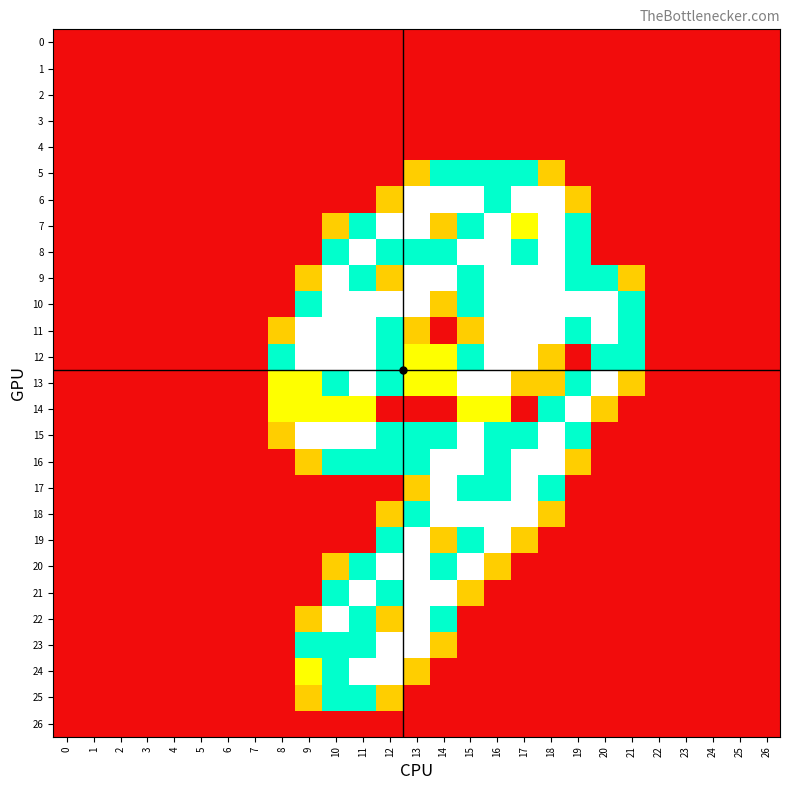

Reading left to right, what are all the values shown in this chart?

0: 0=0.0	1=0.0	2=0.0	3=0.0	4=0.0	5=0.0	6=0.0	7=0.0	8=0.0	9=0.0	10=0.0	11=0.0	12=0.0	13=0.0	14=0.0	15=0.0	16=0.0	17=0.0	18=0.0	19=0.0	20=0.0	21=0.0	22=0.0	23=0.0	24=0.0	25=0.0	26=0.0
1: 0=0.0	1=0.0	2=0.0	3=0.0	4=0.0	5=0.0	6=0.0	7=0.0	8=0.0	9=0.0	10=0.0	11=0.0	12=0.0	13=0.0	14=0.0	15=0.0	16=0.0	17=0.0	18=0.0	19=0.0	20=0.0	21=0.0	22=0.0	23=0.0	24=0.0	25=0.0	26=0.0
2: 0=0.0	1=0.0	2=0.0	3=0.0	4=0.0	5=0.0	6=0.0	7=0.0	8=0.0	9=0.0	10=0.0	11=0.0	12=0.0	13=0.0	14=0.0	15=0.0	16=0.0	17=0.0	18=0.0	19=0.0	20=0.0	21=0.0	22=0.0	23=0.0	24=0.0	25=0.0	26=0.0
3: 0=0.0	1=0.0	2=0.0	3=0.0	4=0.0	5=0.0	6=0.0	7=0.0	8=0.0	9=0.0	10=0.0	11=0.0	12=0.0	13=0.0	14=0.0	15=0.0	16=0.0	17=0.0	18=0.0	19=0.0	20=0.0	21=0.0	22=0.0	23=0.0	24=0.0	25=0.0	26=0.0
4: 0=0.0	1=0.0	2=0.0	3=0.0	4=0.0	5=0.0	6=0.0	7=0.0	8=0.0	9=0.0	10=0.0	11=0.0	12=0.0	13=0.0	14=0.0	15=0.0	16=0.0	17=0.0	18=0.0	19=0.0	20=0.0	21=0.0	22=0.0	23=0.0	24=0.0	25=0.0	26=0.0
5: 0=0.0	1=0.0	2=0.0	3=0.0	4=0.0	5=0.0	6=0.0	7=0.0	8=0.0	9=0.0	10=0.0	11=0.0	12=0.0	13=0.8	14=1.5	15=1.5	16=1.5	17=1.5	18=0.8	19=0.0	20=0.0	21=0.0	22=0.0	23=0.0	24=0.0	25=0.0	26=0.0
6: 0=0.0	1=0.0	2=0.0	3=0.0	4=0.0	5=0.0	6=0.0	7=0.0	8=0.0	9=0.0	10=0.0	11=0.0	12=0.8	13=2.0	14=2.0	15=2.0	16=1.5	17=2.0	18=2.0	19=0.8	20=0.0	21=0.0	22=0.0	23=0.0	24=0.0	25=0.0	26=0.0
7: 0=0.0	1=0.0	2=0.0	3=0.0	4=0.0	5=0.0	6=0.0	7=0.0	8=0.0	9=0.0	10=0.8	11=1.5	12=2.0	13=2.0	14=0.8	15=1.5	16=2.0	17=1.0	18=2.0	19=1.5	20=0.0	21=0.0	22=0.0	23=0.0	24=0.0	25=0.0	26=0.0
8: 0=0.0	1=0.0	2=0.0	3=0.0	4=0.0	5=0.0	6=0.0	7=0.0	8=0.0	9=0.0	10=1.5	11=2.0	12=1.5	13=1.5	14=1.5	15=2.0	16=2.0	17=1.5	18=2.0	19=1.5	20=0.0	21=0.0	22=0.0	23=0.0	24=0.0	25=0.0	26=0.0
9: 0=0.0	1=0.0	2=0.0	3=0.0	4=0.0	5=0.0	6=0.0	7=0.0	8=0.0	9=0.8	10=2.0	11=1.5	12=0.8	13=2.0	14=2.0	15=1.5	16=2.0	17=2.0	18=2.0	19=1.5	20=1.5	21=0.8	22=0.0	23=0.0	24=0.0	25=0.0	26=0.0
10: 0=0.0	1=0.0	2=0.0	3=0.0	4=0.0	5=0.0	6=0.0	7=0.0	8=0.0	9=1.5	10=2.0	11=2.0	12=2.0	13=2.0	14=0.8	15=1.5	16=2.0	17=2.0	18=2.0	19=2.0	20=2.0	21=1.5	22=0.0	23=0.0	24=0.0	25=0.0	26=0.0
11: 0=0.0	1=0.0	2=0.0	3=0.0	4=0.0	5=0.0	6=0.0	7=0.0	8=0.8	9=2.0	10=2.0	11=2.0	12=1.5	13=0.8	14=0.0	15=0.8	16=2.0	17=2.0	18=2.0	19=1.5	20=2.0	21=1.5	22=0.0	23=0.0	24=0.0	25=0.0	26=0.0
12: 0=0.0	1=0.0	2=0.0	3=0.0	4=0.0	5=0.0	6=0.0	7=0.0	8=1.5	9=2.0	10=2.0	11=2.0	12=1.5	13=1.0	14=1.0	15=1.5	16=2.0	17=2.0	18=0.8	19=0.0	20=1.5	21=1.5	22=0.0	23=0.0	24=0.0	25=0.0	26=0.0
13: 0=0.0	1=0.0	2=0.0	3=0.0	4=0.0	5=0.0	6=0.0	7=0.0	8=1.0	9=1.0	10=1.5	11=2.0	12=1.5	13=1.0	14=1.0	15=2.0	16=2.0	17=0.8	18=0.8	19=1.5	20=2.0	21=0.8	22=0.0	23=0.0	24=0.0	25=0.0	26=0.0
14: 0=0.0	1=0.0	2=0.0	3=0.0	4=0.0	5=0.0	6=0.0	7=0.0	8=1.0	9=1.0	10=1.0	11=1.0	12=0.0	13=0.0	14=0.0	15=1.0	16=1.0	17=0.0	18=1.5	19=2.0	20=0.8	21=0.0	22=0.0	23=0.0	24=0.0	25=0.0	26=0.0
15: 0=0.0	1=0.0	2=0.0	3=0.0	4=0.0	5=0.0	6=0.0	7=0.0	8=0.8	9=2.0	10=2.0	11=2.0	12=1.5	13=1.5	14=1.5	15=2.0	16=1.5	17=1.5	18=2.0	19=1.5	20=0.0	21=0.0	22=0.0	23=0.0	24=0.0	25=0.0	26=0.0
16: 0=0.0	1=0.0	2=0.0	3=0.0	4=0.0	5=0.0	6=0.0	7=0.0	8=0.0	9=0.8	10=1.5	11=1.5	12=1.5	13=1.5	14=2.0	15=2.0	16=1.5	17=2.0	18=2.0	19=0.8	20=0.0	21=0.0	22=0.0	23=0.0	24=0.0	25=0.0	26=0.0
17: 0=0.0	1=0.0	2=0.0	3=0.0	4=0.0	5=0.0	6=0.0	7=0.0	8=0.0	9=0.0	10=0.0	11=0.0	12=0.0	13=0.8	14=2.0	15=1.5	16=1.5	17=2.0	18=1.5	19=0.0	20=0.0	21=0.0	22=0.0	23=0.0	24=0.0	25=0.0	26=0.0
18: 0=0.0	1=0.0	2=0.0	3=0.0	4=0.0	5=0.0	6=0.0	7=0.0	8=0.0	9=0.0	10=0.0	11=0.0	12=0.8	13=1.5	14=2.0	15=2.0	16=2.0	17=2.0	18=0.8	19=0.0	20=0.0	21=0.0	22=0.0	23=0.0	24=0.0	25=0.0	26=0.0
19: 0=0.0	1=0.0	2=0.0	3=0.0	4=0.0	5=0.0	6=0.0	7=0.0	8=0.0	9=0.0	10=0.0	11=0.0	12=1.5	13=2.0	14=0.8	15=1.5	16=2.0	17=0.8	18=0.0	19=0.0	20=0.0	21=0.0	22=0.0	23=0.0	24=0.0	25=0.0	26=0.0
20: 0=0.0	1=0.0	2=0.0	3=0.0	4=0.0	5=0.0	6=0.0	7=0.0	8=0.0	9=0.0	10=0.8	11=1.5	12=2.0	13=2.0	14=1.5	15=2.0	16=0.8	17=0.0	18=0.0	19=0.0	20=0.0	21=0.0	22=0.0	23=0.0	24=0.0	25=0.0	26=0.0
21: 0=0.0	1=0.0	2=0.0	3=0.0	4=0.0	5=0.0	6=0.0	7=0.0	8=0.0	9=0.0	10=1.5	11=2.0	12=1.5	13=2.0	14=2.0	15=0.8	16=0.0	17=0.0	18=0.0	19=0.0	20=0.0	21=0.0	22=0.0	23=0.0	24=0.0	25=0.0	26=0.0
22: 0=0.0	1=0.0	2=0.0	3=0.0	4=0.0	5=0.0	6=0.0	7=0.0	8=0.0	9=0.8	10=2.0	11=1.5	12=0.8	13=2.0	14=1.5	15=0.0	16=0.0	17=0.0	18=0.0	19=0.0	20=0.0	21=0.0	22=0.0	23=0.0	24=0.0	25=0.0	26=0.0
23: 0=0.0	1=0.0	2=0.0	3=0.0	4=0.0	5=0.0	6=0.0	7=0.0	8=0.0	9=1.5	10=1.5	11=1.5	12=2.0	13=2.0	14=0.8	15=0.0	16=0.0	17=0.0	18=0.0	19=0.0	20=0.0	21=0.0	22=0.0	23=0.0	24=0.0	25=0.0	26=0.0
24: 0=0.0	1=0.0	2=0.0	3=0.0	4=0.0	5=0.0	6=0.0	7=0.0	8=0.0	9=1.0	10=1.5	11=2.0	12=2.0	13=0.8	14=0.0	15=0.0	16=0.0	17=0.0	18=0.0	19=0.0	20=0.0	21=0.0	22=0.0	23=0.0	24=0.0	25=0.0	26=0.0
25: 0=0.0	1=0.0	2=0.0	3=0.0	4=0.0	5=0.0	6=0.0	7=0.0	8=0.0	9=0.8	10=1.5	11=1.5	12=0.8	13=0.0	14=0.0	15=0.0	16=0.0	17=0.0	18=0.0	19=0.0	20=0.0	21=0.0	22=0.0	23=0.0	24=0.0	25=0.0	26=0.0
26: 0=0.0	1=0.0	2=0.0	3=0.0	4=0.0	5=0.0	6=0.0	7=0.0	8=0.0	9=0.0	10=0.0	11=0.0	12=0.0	13=0.0	14=0.0	15=0.0	16=0.0	17=0.0	18=0.0	19=0.0	20=0.0	21=0.0	22=0.0	23=0.0	24=0.0	25=0.0	26=0.0